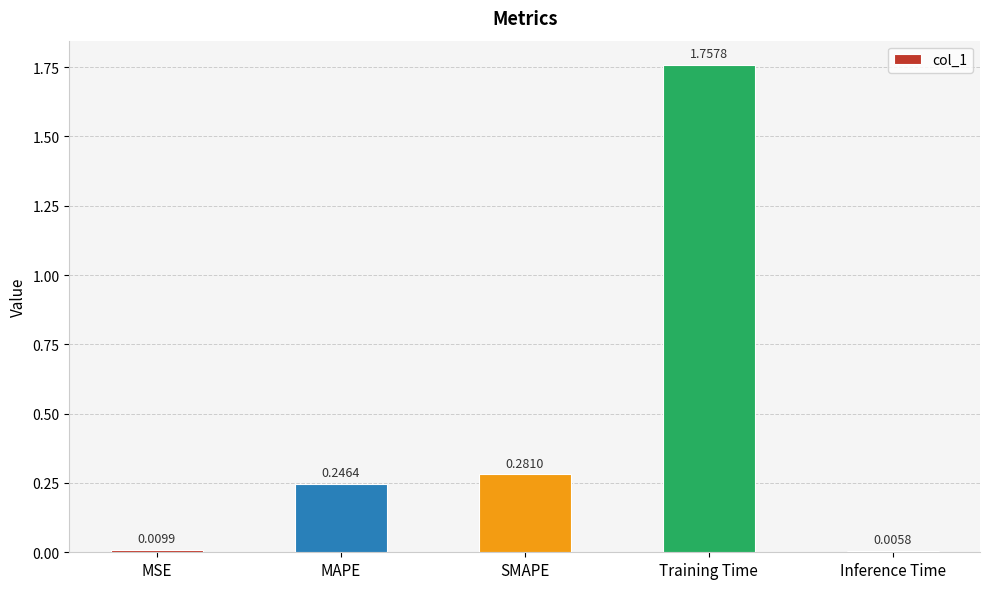

Rank the categories by value from highest to lowest.

Training Time, SMAPE, MAPE, MSE, Inference Time